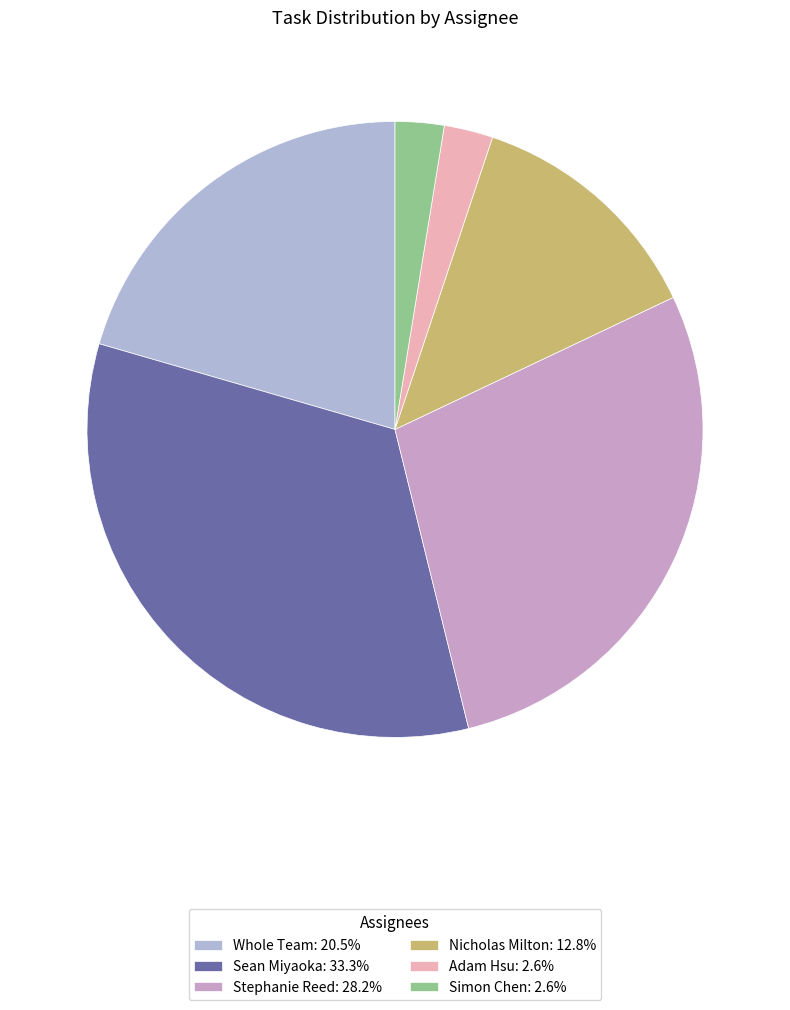

What is the total percentage of Nicholas Milton and Simon Chen?

15.4%